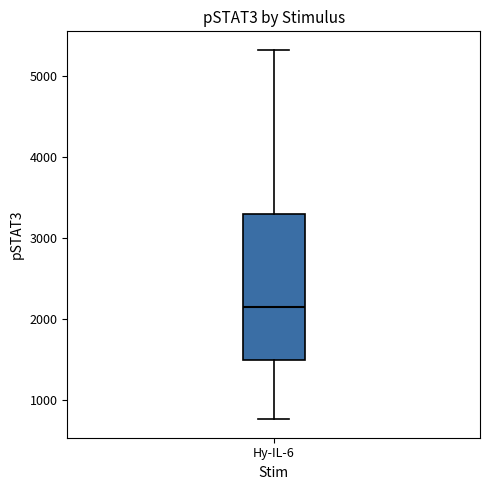

Read this box plot against the y-axis: the position of the median line, the range covered by the box, and the ends of both whiskers. The values are not printed on the chart, so give them approximately, as read against the axis.

median 2200, box 1500 to 3300, whiskers 800 to 5300